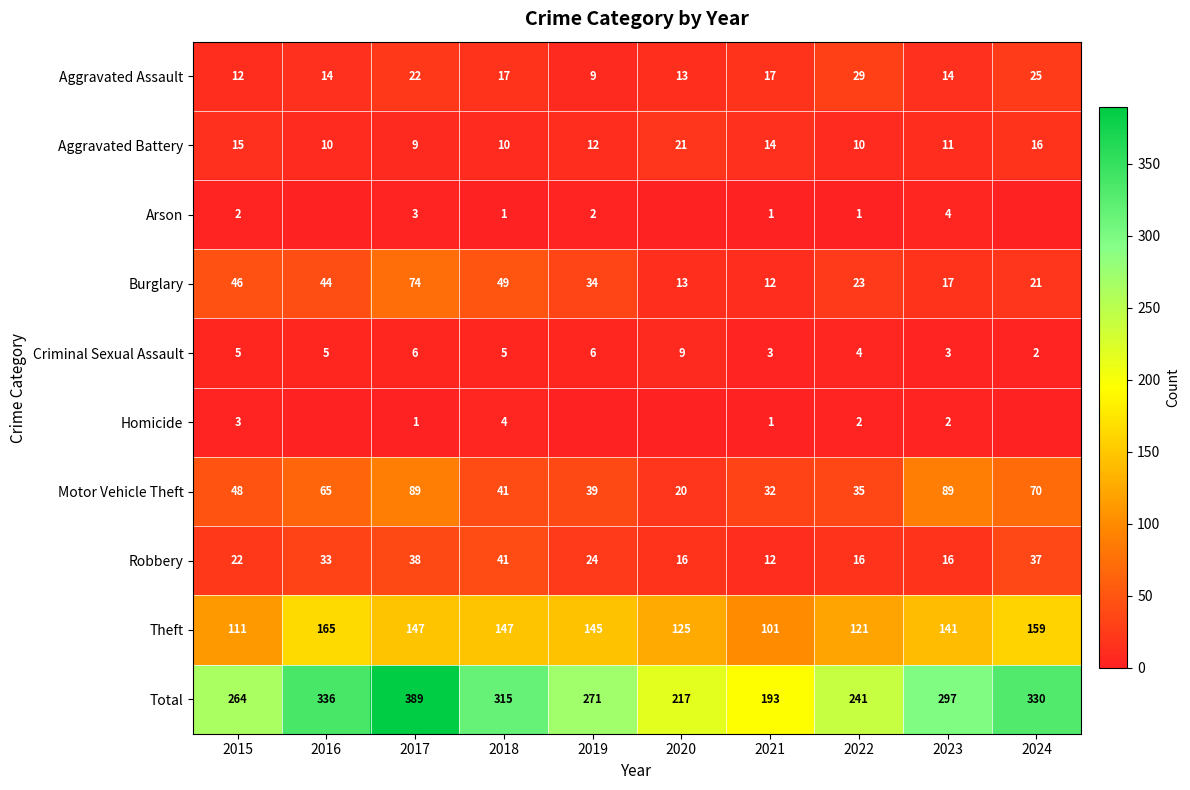

Rank the categories by Total value from highest to lowest.

2017, 2016, 2024, 2018, 2023, 2019, 2015, 2022, 2020, 2021